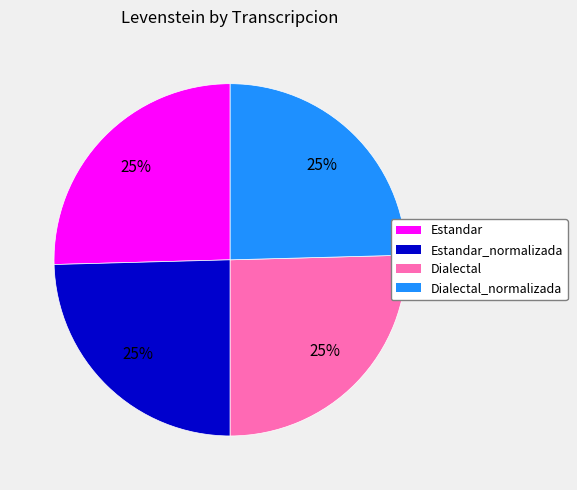

Does any single category account for the majority?

No